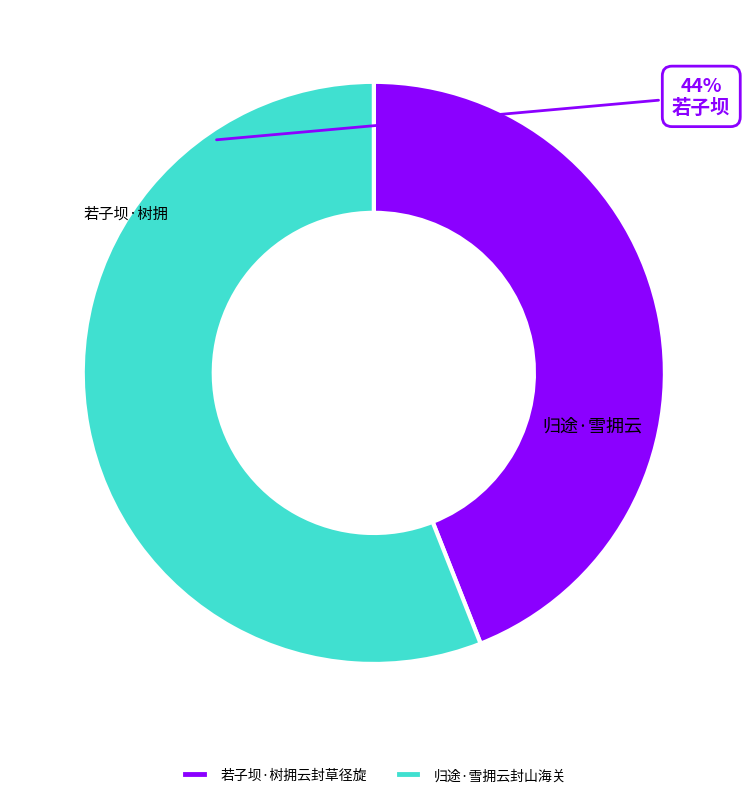

What is the smallest slice in the pie chart?

若子坝·树拥云封草径旋